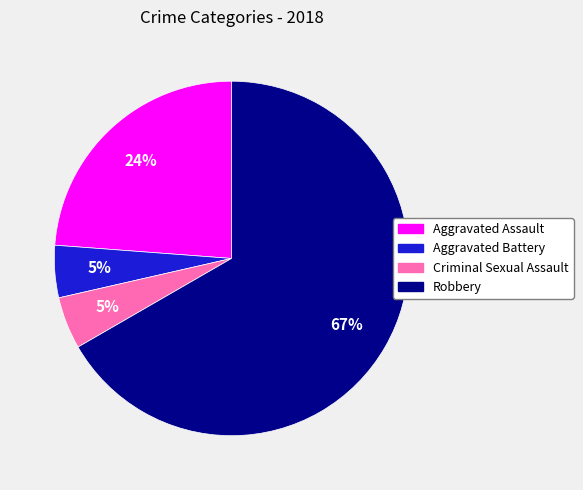

Count the number of slices in the pie.

4